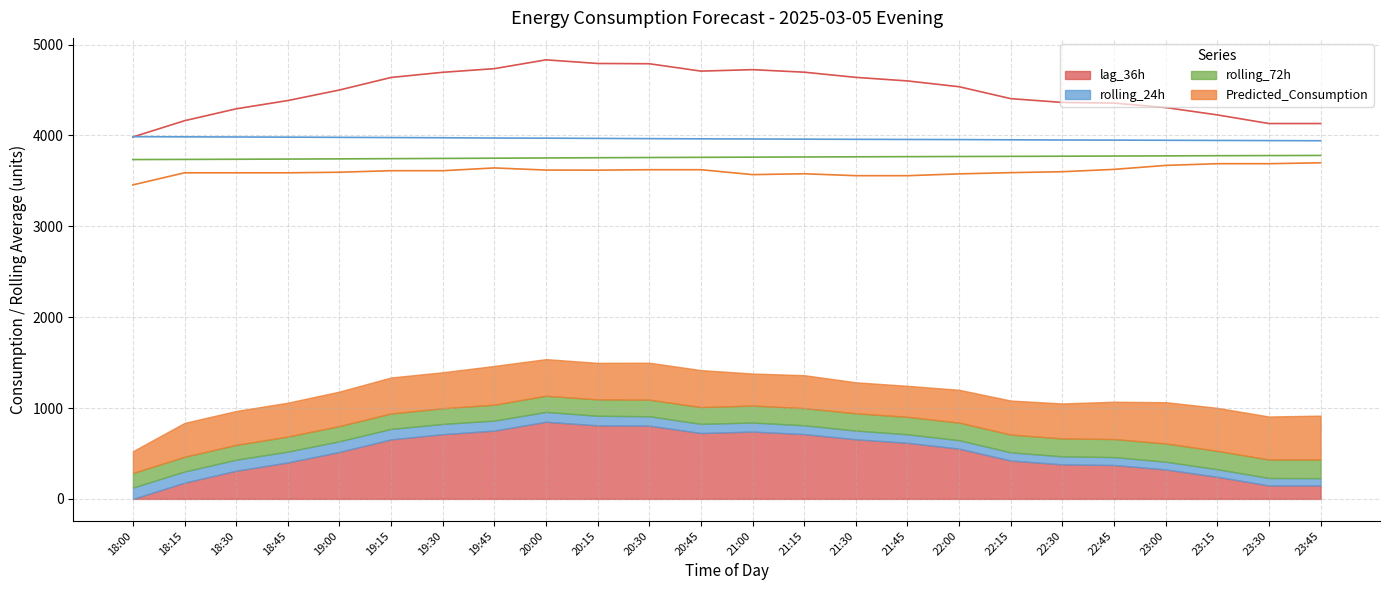

How many lines are shown in the chart?

4